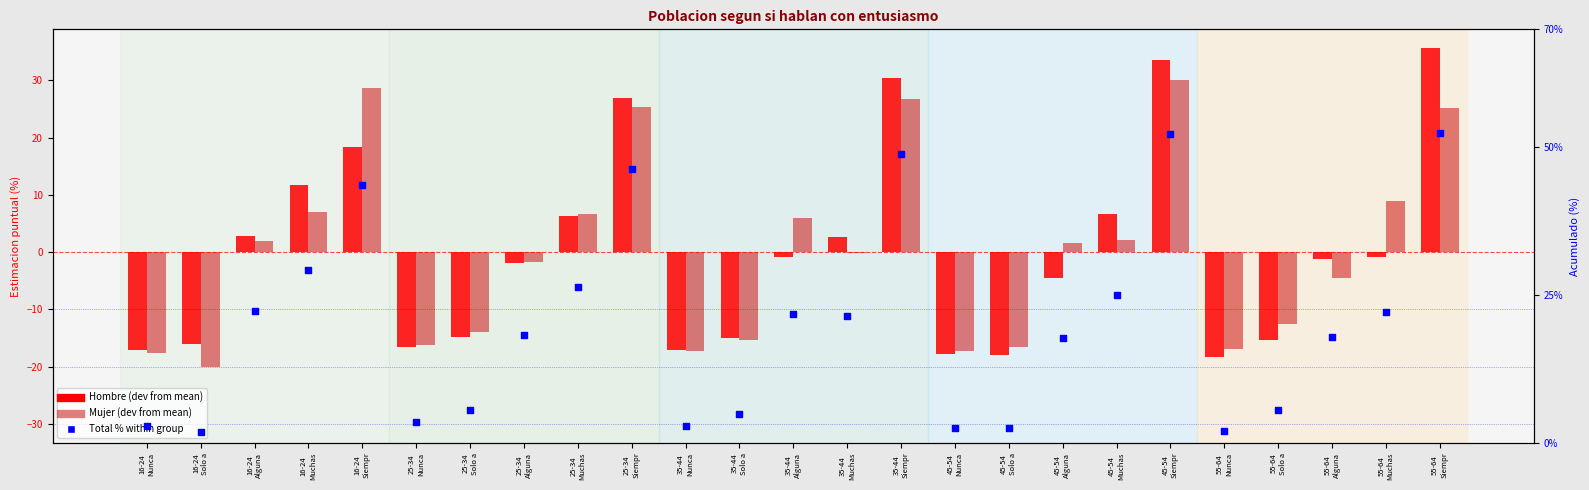

Which series has the largest total across all categories?

Total % within group